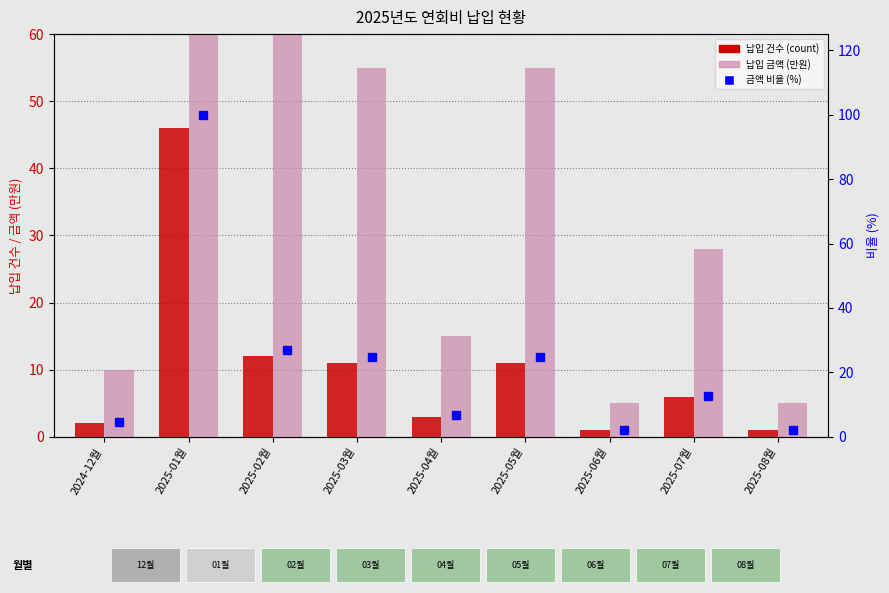

What is the average value of the 납입 금액 (만원) series?

50.6